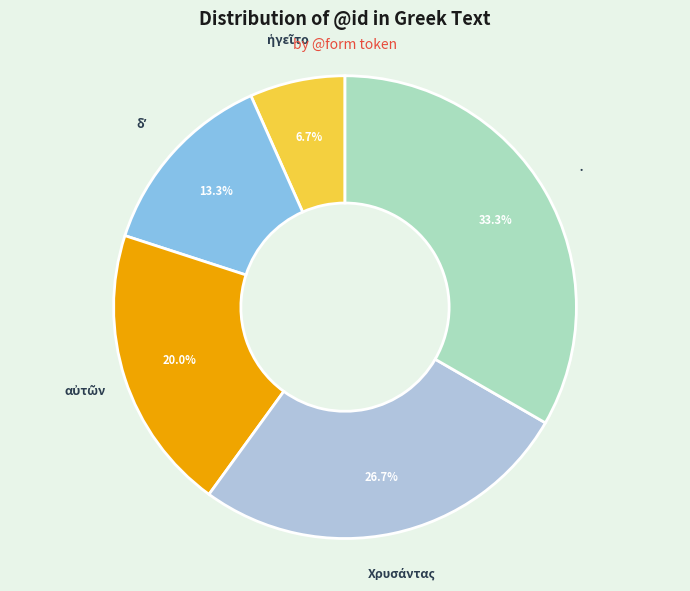

Does any single category account for the majority?

No